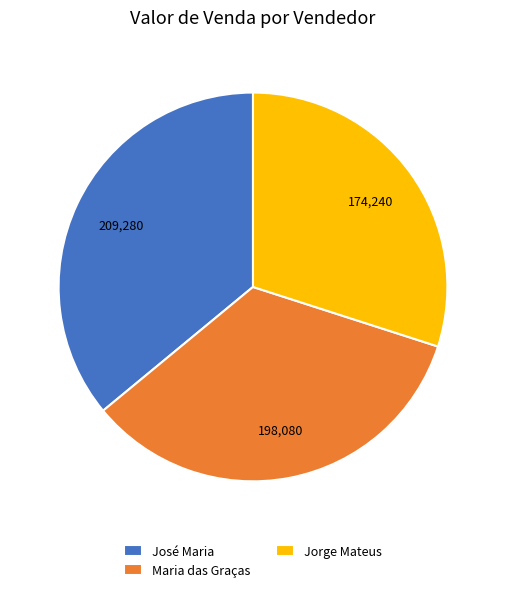

Is it true that José Maria is 42% of the pie?

False